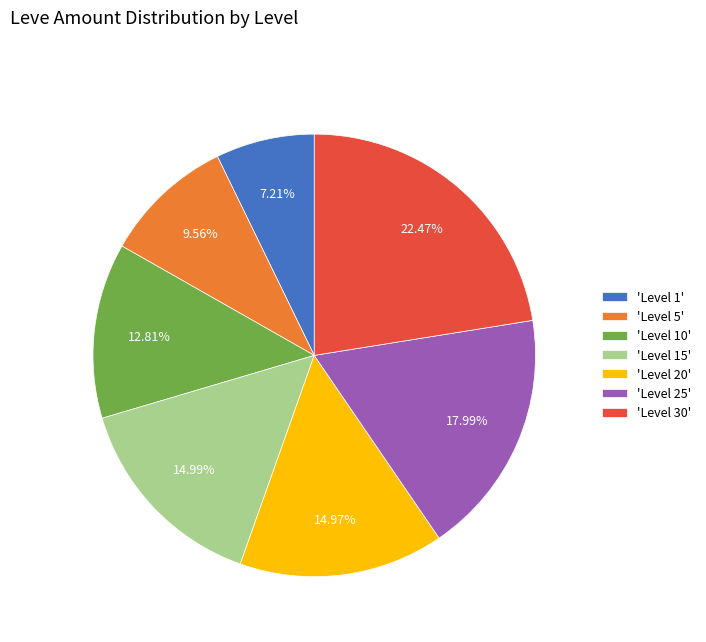

Is there a majority slice in this chart?

No